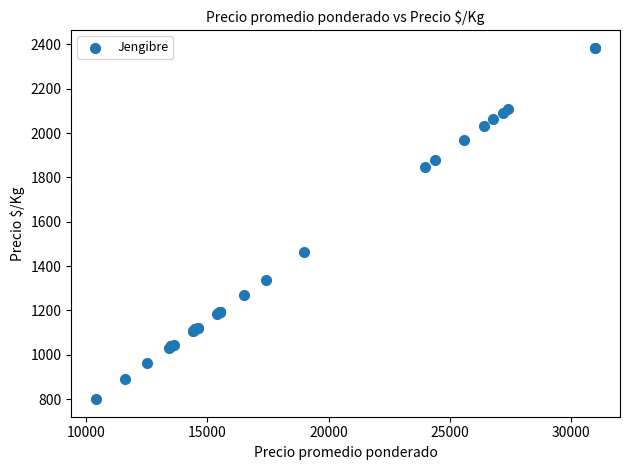

What Y value in the scatter plot is closest to 1592?

1462